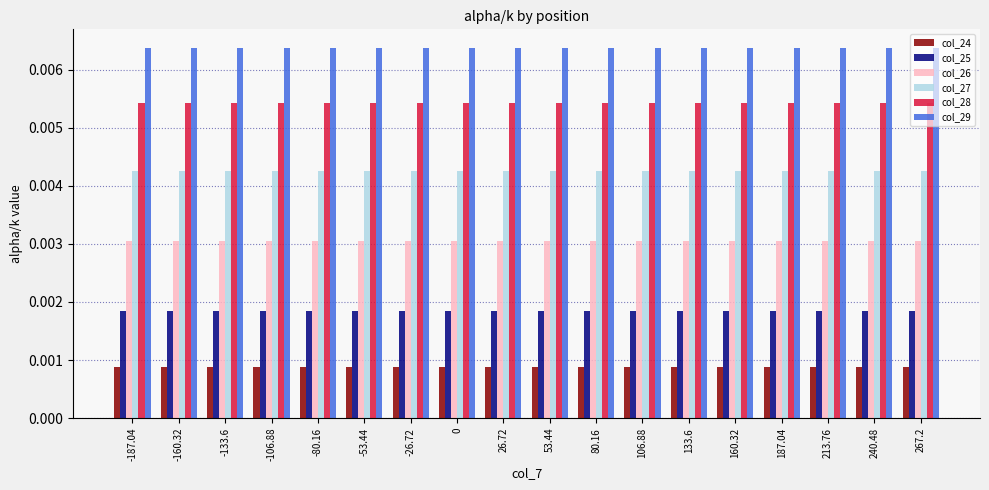

Which series has the largest total across all categories?

col_29